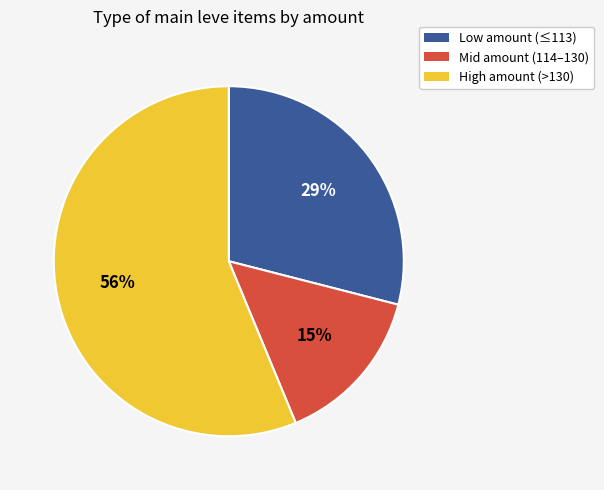

To the nearest percent, what is the average slice percentage?

33%